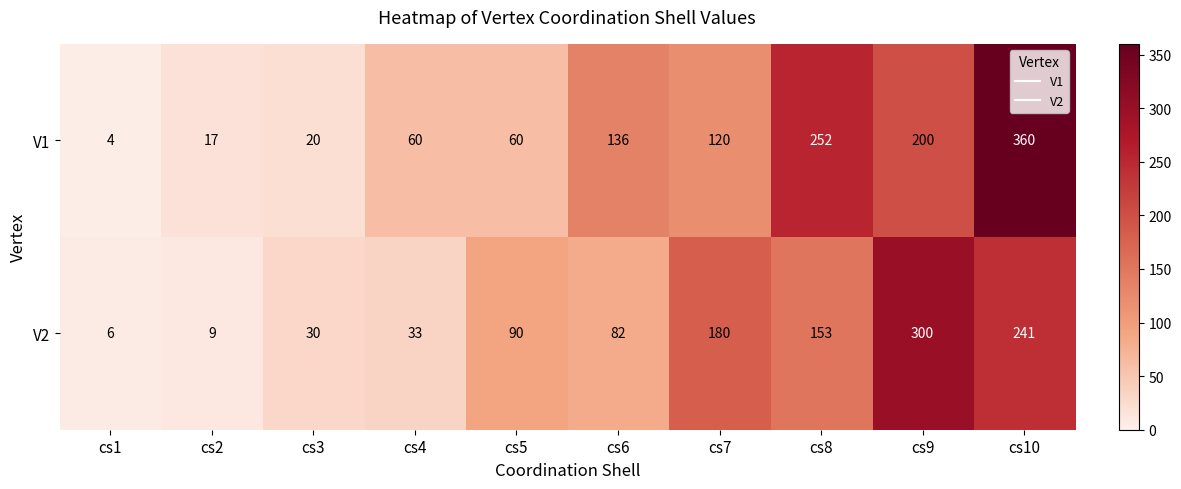

What is the spread (max minus min) of values at cs5?

30